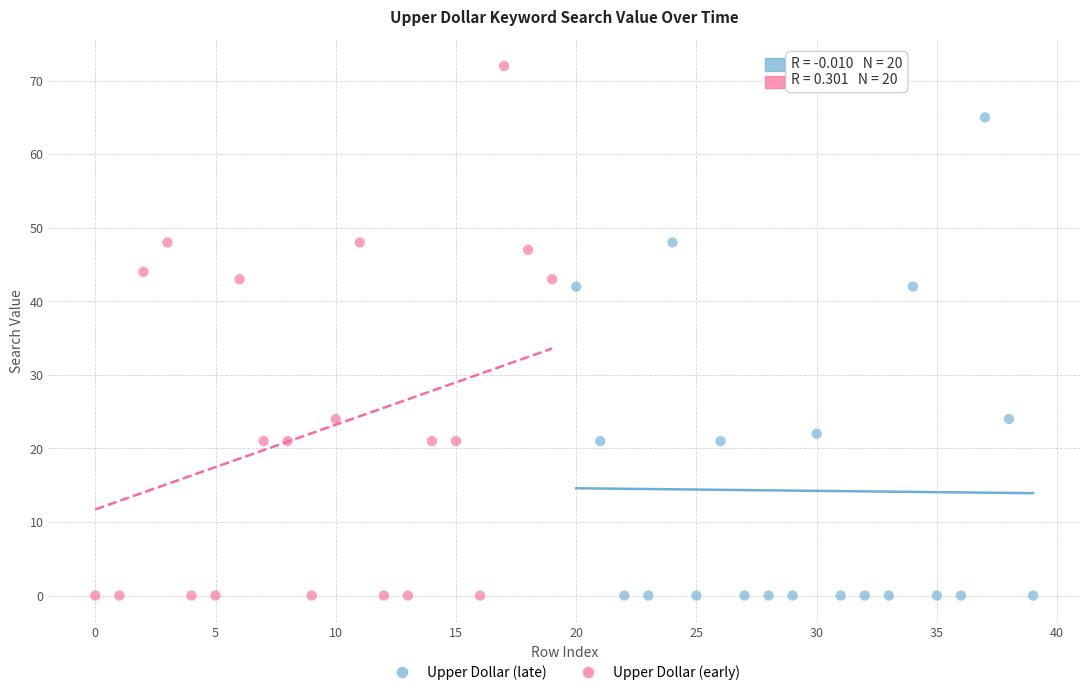

Which series reaches the maximum Y coordinate?

Upper Dollar (early)